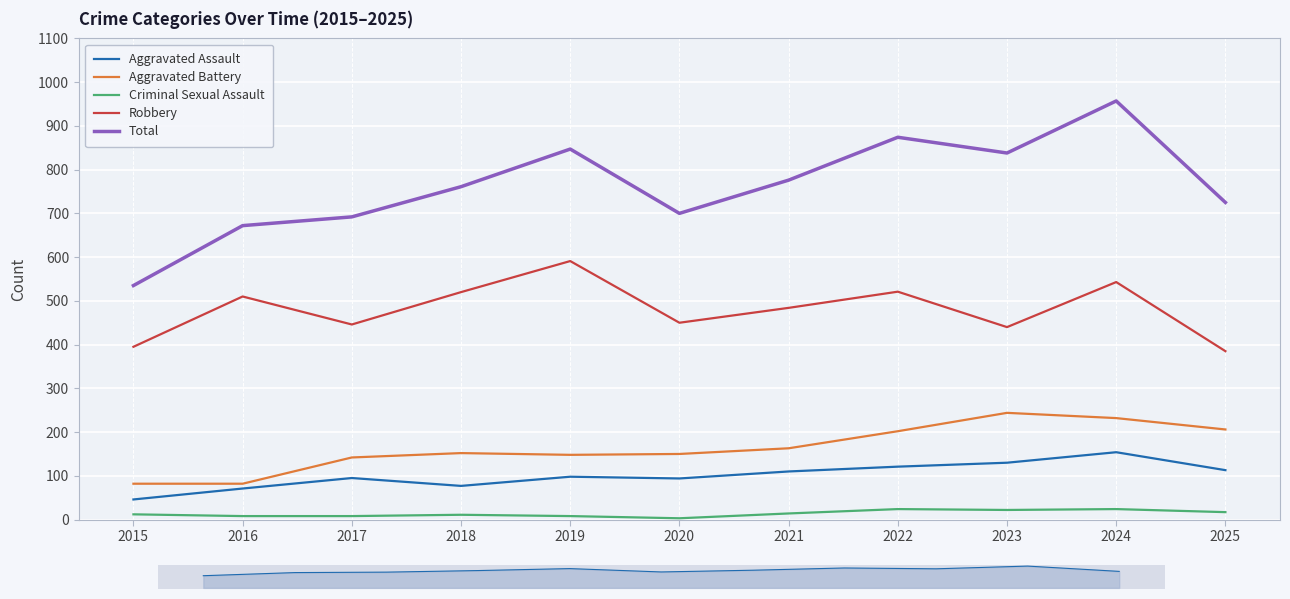

What is the approximate value of Criminal Sexual Assault at 2025, to the nearest 10?

20